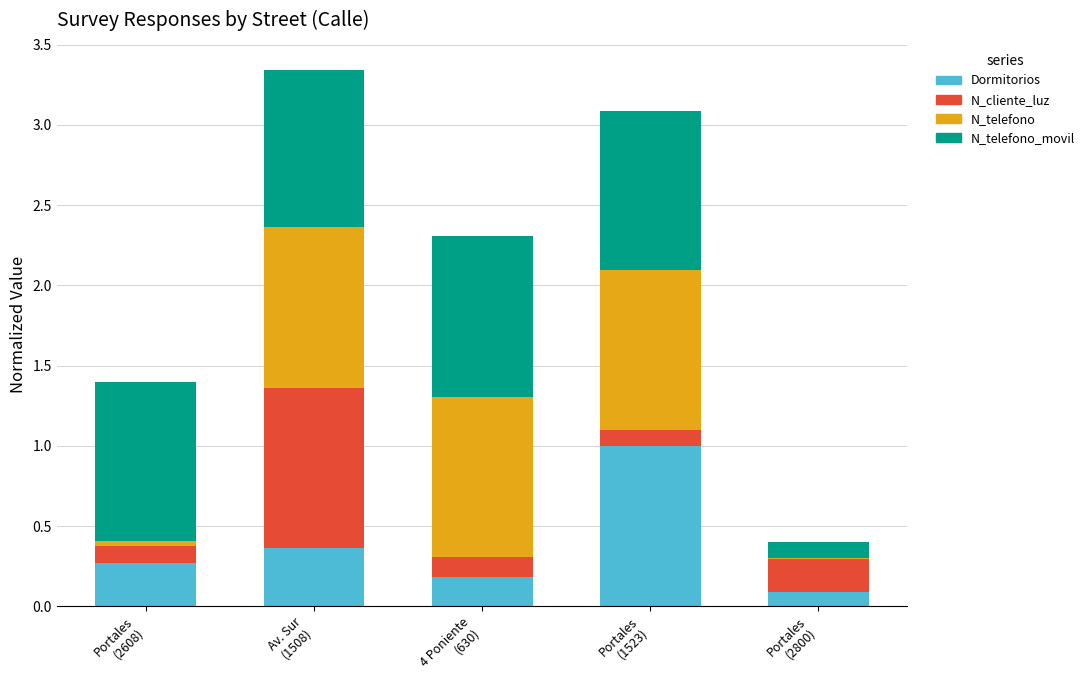

What is the sum of all Dormitorios values?

1.9